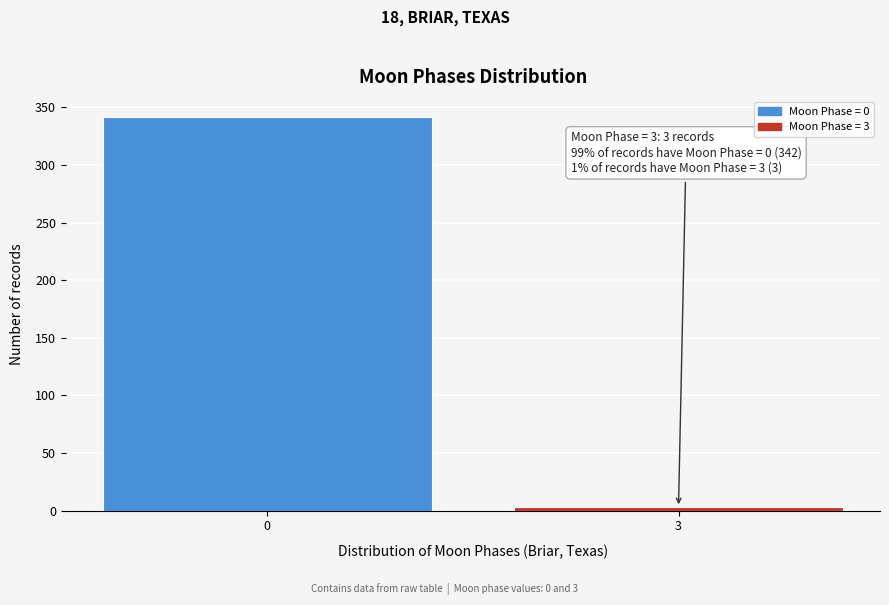

Reading left to right, extract all data points from this chart.

342	3